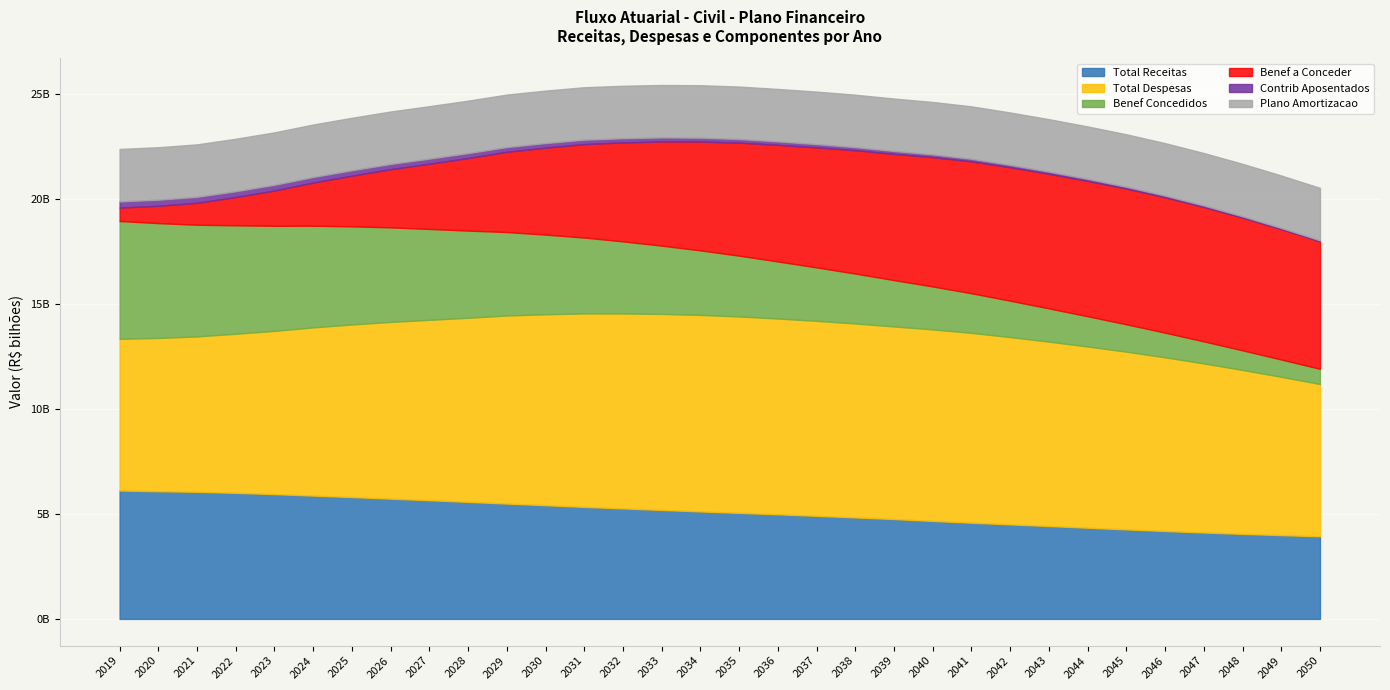

Reading right to left, what are all the values shown in this chart?

Total Receitas: 3935605419.3	3990756220.4	4050706956.5	4116218314.7	4187275766.3	4263477551.3	4344186185.1	4424629247.5	4504056428.1	4581165868.4	4668096637.8	4756990448.4	4833816993.0	4910321464.9	4982863833.1	5050248765.6	5118690960.2	5190147641.6	5262853235.6	5335188966.2	5415880564.2	5494898959.5	5574303975.3	5654132434.6	5727523042.5	5804369268.6	5873721436.2	5944094473.9	6005702633.4	6053855853.5	6081758662.5	6115540094.2
Total Despesas: 7253479295.5	7539986694.8	7808076969.4	8052734759.5	8272563620.8	8464996564.4	8630858062.7	8782194960.1	8919779792.3	9043555677.8	9120496199.1	9172441105.8	9239011274.7	9286539602.9	9323962189.3	9356594749.4	9361245118.0	9336914831.6	9285375339.8	9216062672.8	9094557331.1	8957807245.4	8769219197.9	8591204906.9	8418939973.0	8220043041.8	8012164544.8	7776319932.8	7576786845.9	7401681829.2	7301906815.3	7224946194.3
Benef Concedidos: 723704147.2	824902566.9	933754975.3	1050054679.3	1173533917.5	1303873604.9	1440712316.9	1583657293.8	1732294852.5	1886196719.3	2044925564.0	2208033598.3	2375064173.2	2545550173.5	2719013759.3	2894963886.8	3072896283.8	3252287973.0	3432600858.8	3613284538.2	3793775576.7	3973501582.2	4151893598.7	4328390987.9	4502444137.5	4673526988.9	4841138146.3	5004813864.5	5164126831.1	5318682489.0	5468130210.6	5612168381.9
Benef a Conceder: 6068449062.1	6207829284.9	6320185840.7	6401145753.6	6450008326.5	6464934739.9	6447493278.1	6410477448.5	6355399716.1	6282934765.8	6160779362.1	6011383072.5	5875149295.3	5718971440.1	5552575250.2	5382149557.4	5185397831.7	4961581754.9	4713549318.5	4451563221.7	4142057411.9	3822142674.8	3456200899.2	3106853529.3	2770052351.4	2414400887.5	2057369273.2	1679853154.5	1346927060.0	1045788291.9	826336062.5	637920147.4
Contrib Aposentados: 49754845.5	56124312.7	62881130.9	69997959.6	77445180.2	85191899.8	93206794.8	101458790.4	109917488.8	118553254.8	127337175.9	136248006.0	145242245.1	154307793.7	163414231.9	172522894.0	181595959.2	190618910.5	199557614.3	208347641.5	216984745.0	225445083.2	233690264.3	241689620.1	249397820.8	256787802.1	263886790.3	270633889.5	277020741.4	283078346.6	288798230.8	294139985.3
Plano Amortizacao: 2499748427.3	2499748427.3	2499748427.3	2499748427.3	2499748427.3	2499748427.3	2499748427.3	2499748427.3	2499748427.3	2499748427.3	2499748427.3	2499748427.3	2499748427.3	2499748427.3	2499748427.3	2499748427.3	2499748427.3	2499748427.3	2499748427.3	2499748427.3	2499748427.3	2499748427.3	2499748427.3	2499748427.3	2499748427.3	2499748427.3	2499748427.3	2499748427.3	2499748427.3	2499748427.3	2499748427.3	2499748427.3